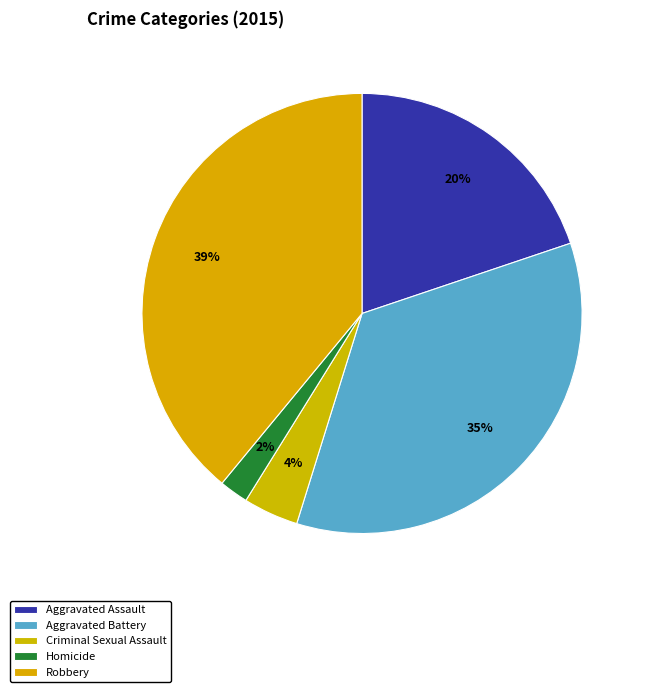

How many segments does this pie chart have?

5